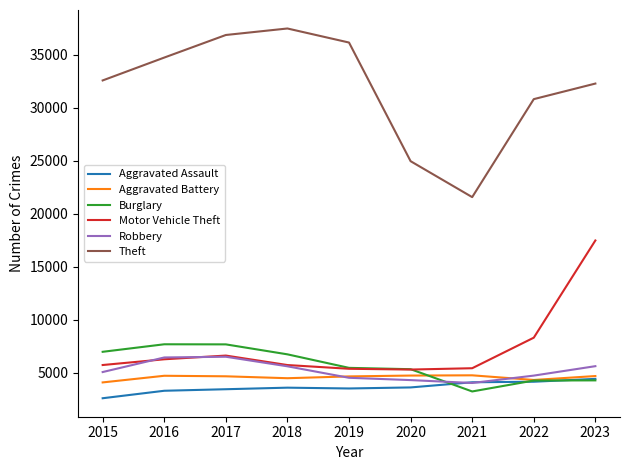

What value does the Motor Vehicle Theft series have at 2023?

17488